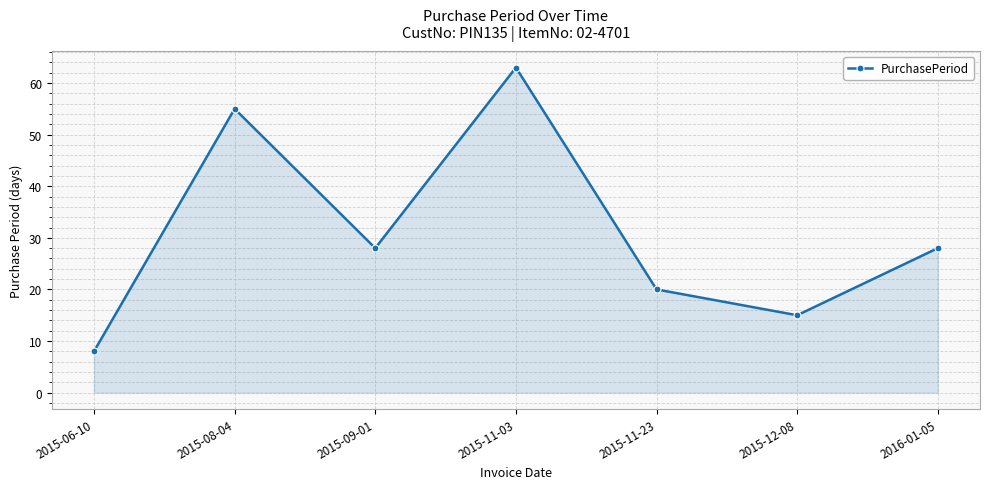

How many interior local peaks (higher than both neighbors) does the data have?

2